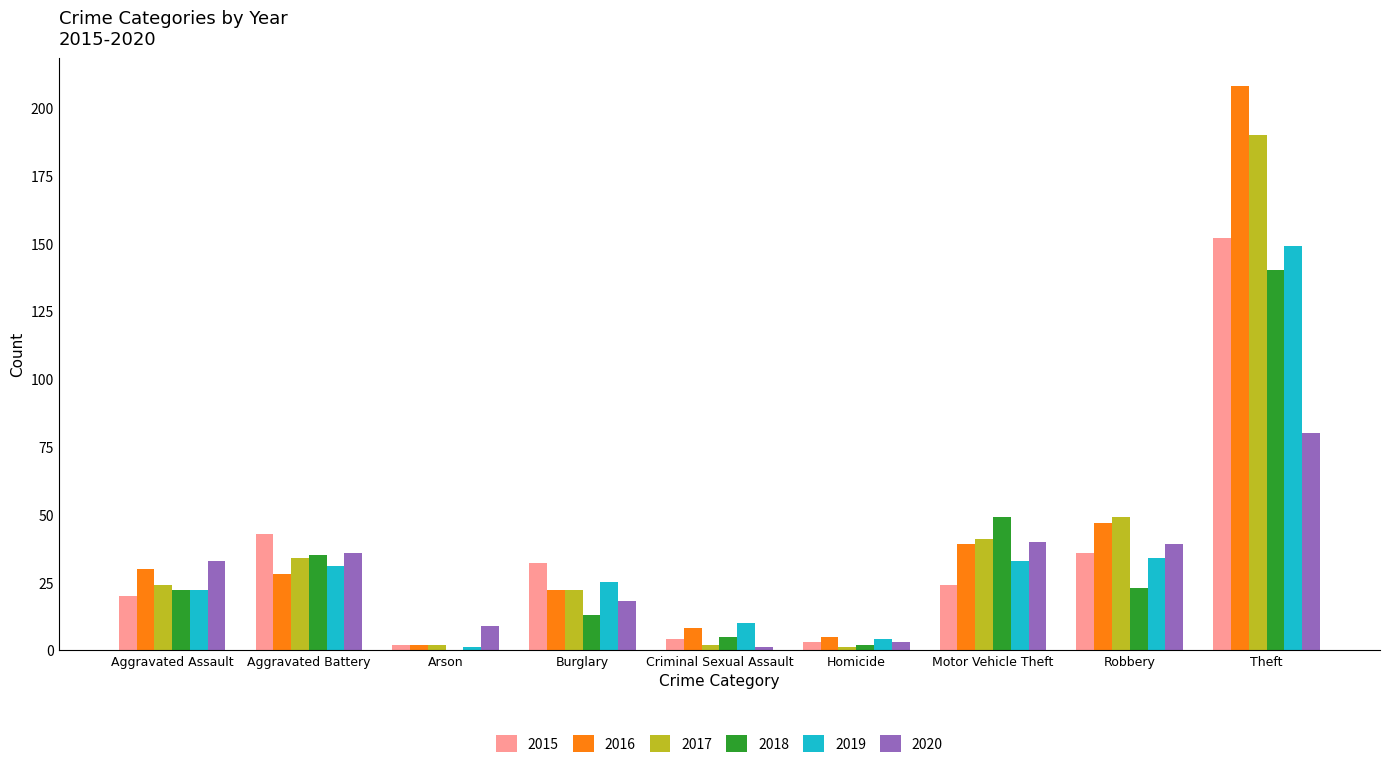

What are all the series names shown in the legend?

2015, 2016, 2017, 2018, 2019, 2020